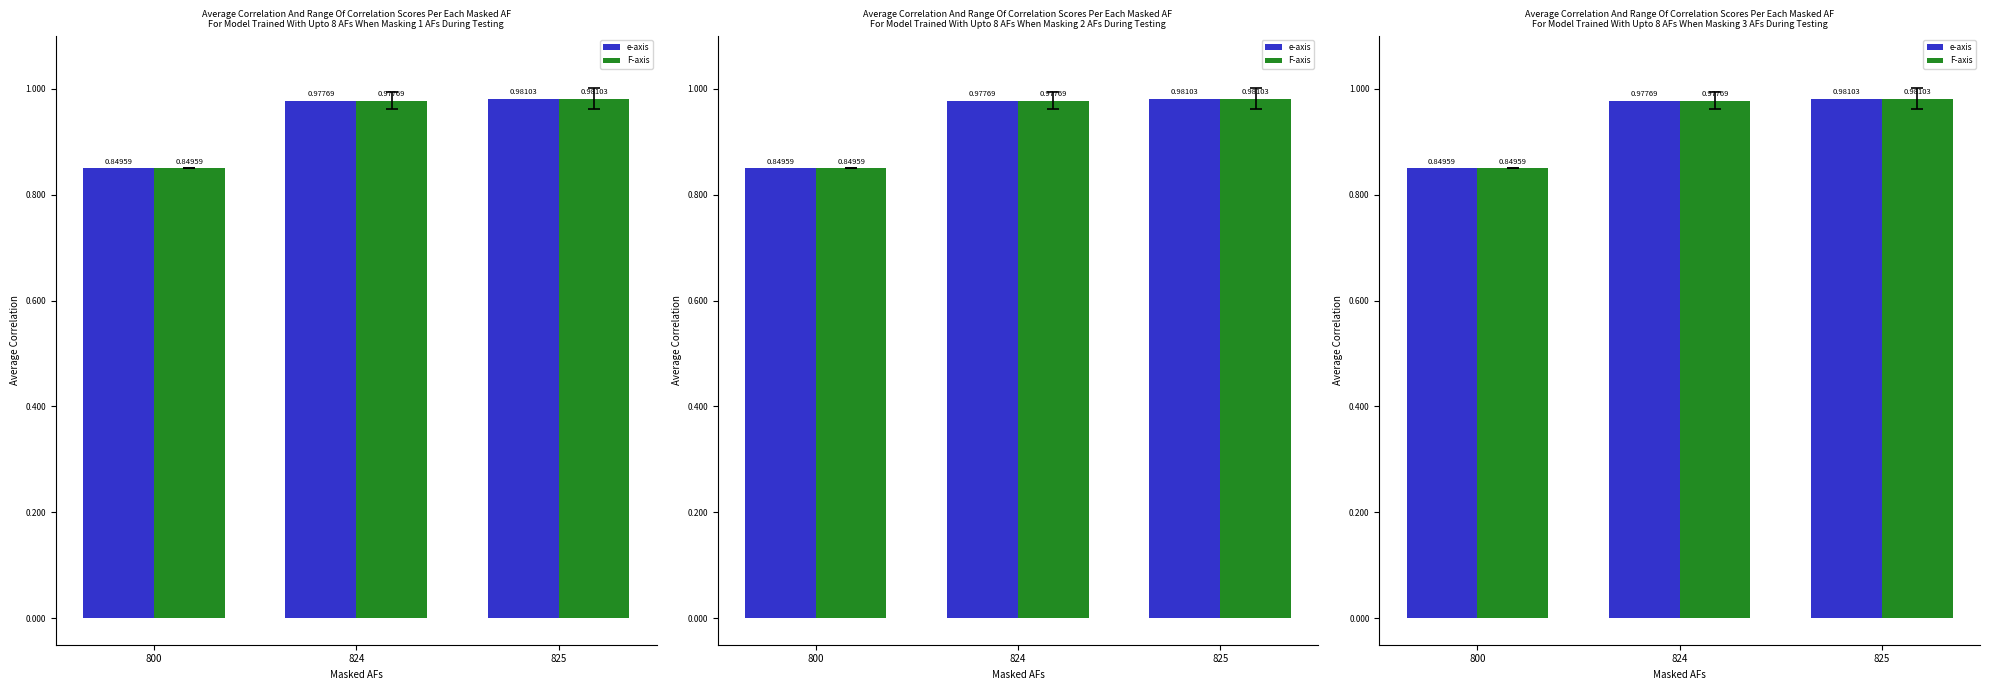

Is the value of F-axis at 800 greater than the value of e-axis at 824?

No